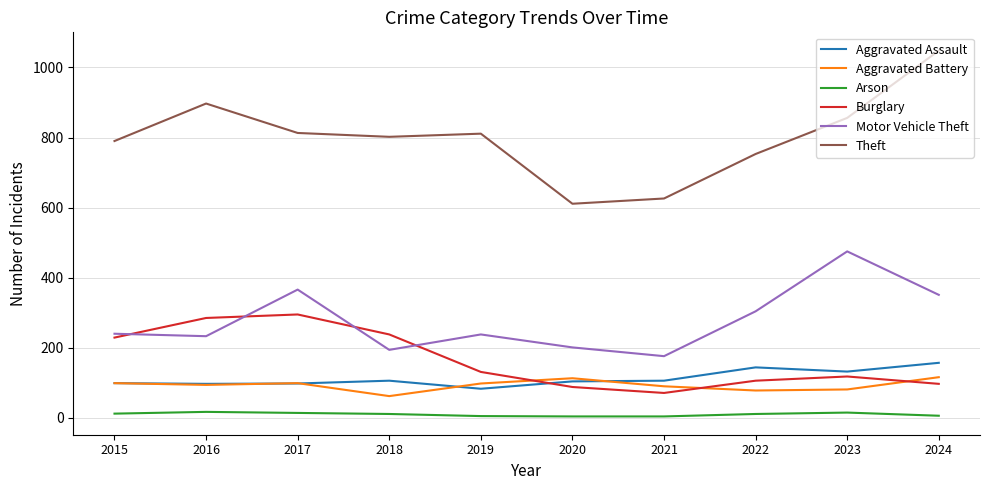

Is it true that Theft equals 552 at 2015?

False